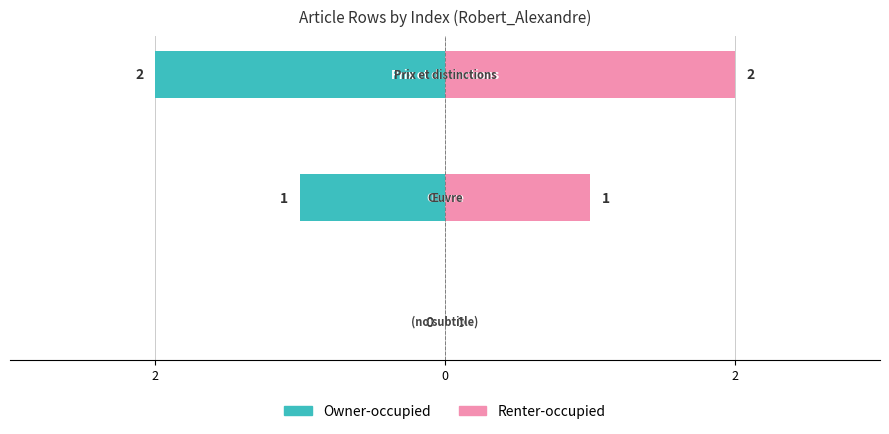

What is the label of the 3rd bar from the right?

2